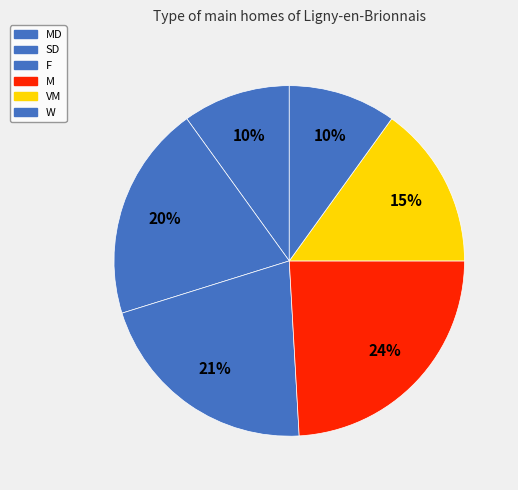

Rank the categories by value from highest to lowest.

M, F, SD, VM, MD, W